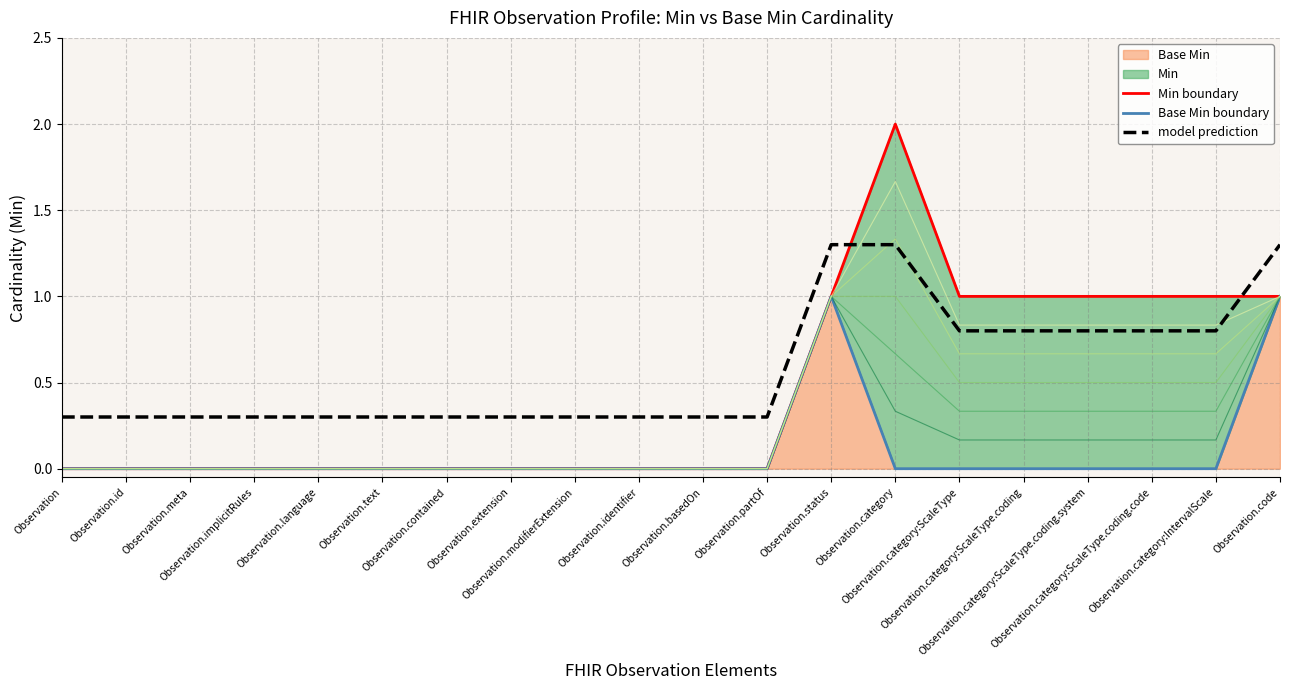

How many lines are shown in the chart?

3